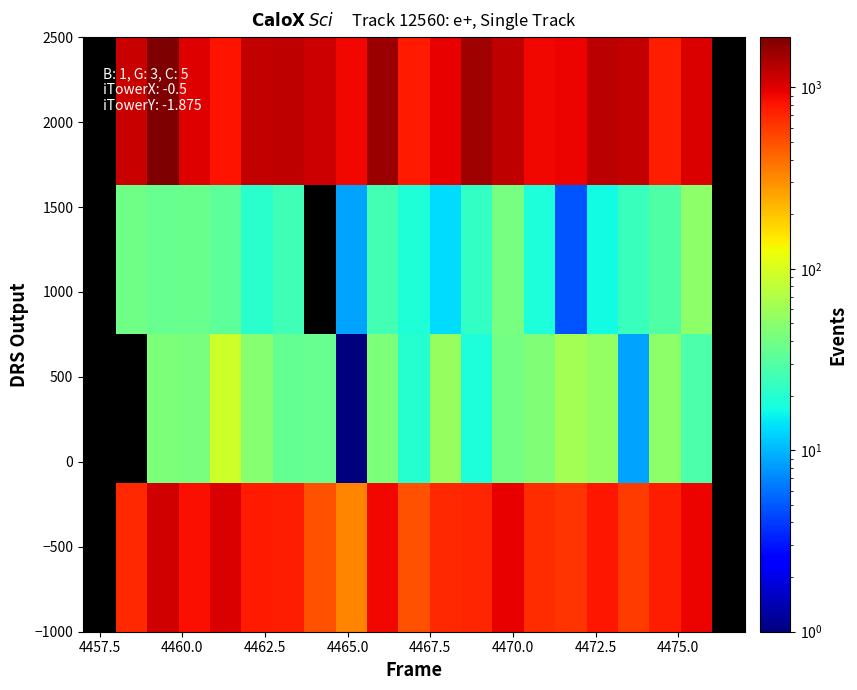

At how many categories does at least one series exceed 796?

17